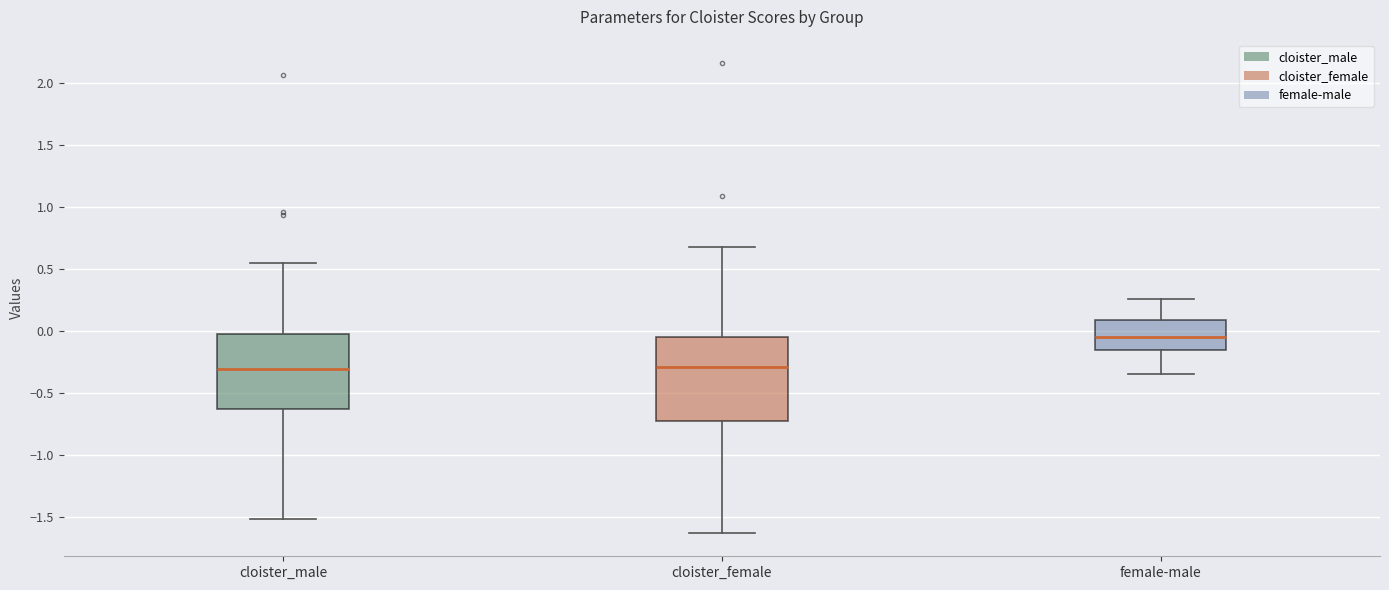

Where does the lower whisker of the box for female-male end on the y-axis? The values are not printed on the chart, so give them approximately, as read against the axis.

-0.35